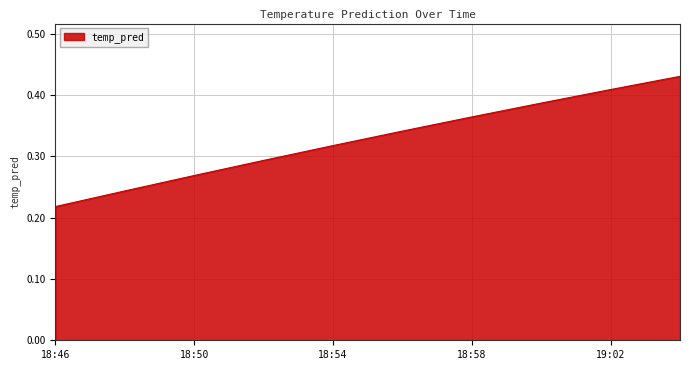

How many lines are shown in the chart?

1